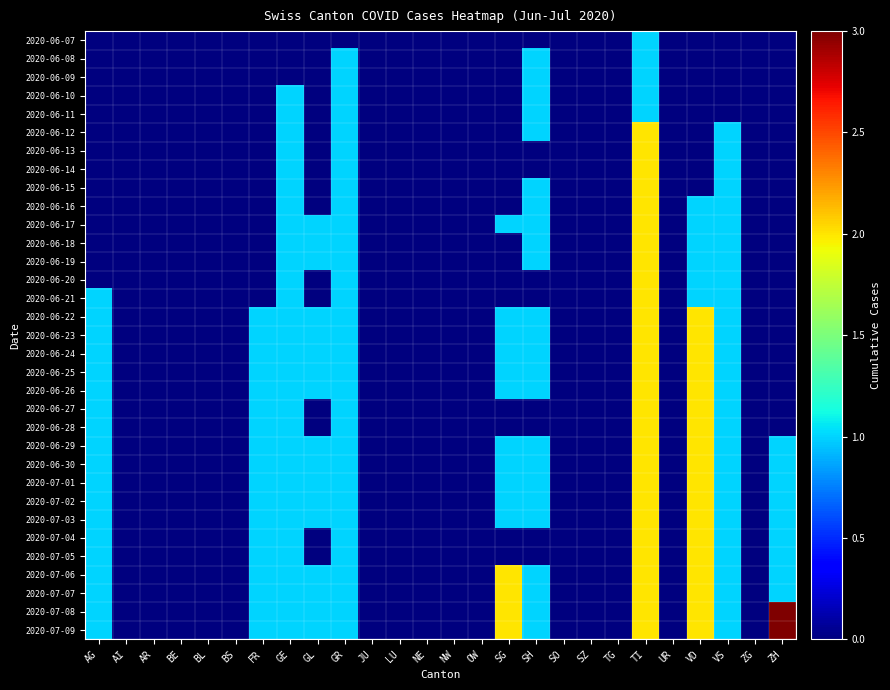

At AI, list the series in order from smallest to largest.

2020-06-07, 2020-06-08, 2020-06-09, 2020-06-10, 2020-06-11, 2020-06-12, 2020-06-13, 2020-06-14, 2020-06-15, 2020-06-16, 2020-06-17, 2020-06-18, 2020-06-19, 2020-06-20, 2020-06-21, 2020-06-22, 2020-06-23, 2020-06-24, 2020-06-25, 2020-06-26, 2020-06-27, 2020-06-28, 2020-06-29, 2020-06-30, 2020-07-01, 2020-07-02, 2020-07-03, 2020-07-04, 2020-07-05, 2020-07-06, 2020-07-07, 2020-07-08, 2020-07-09